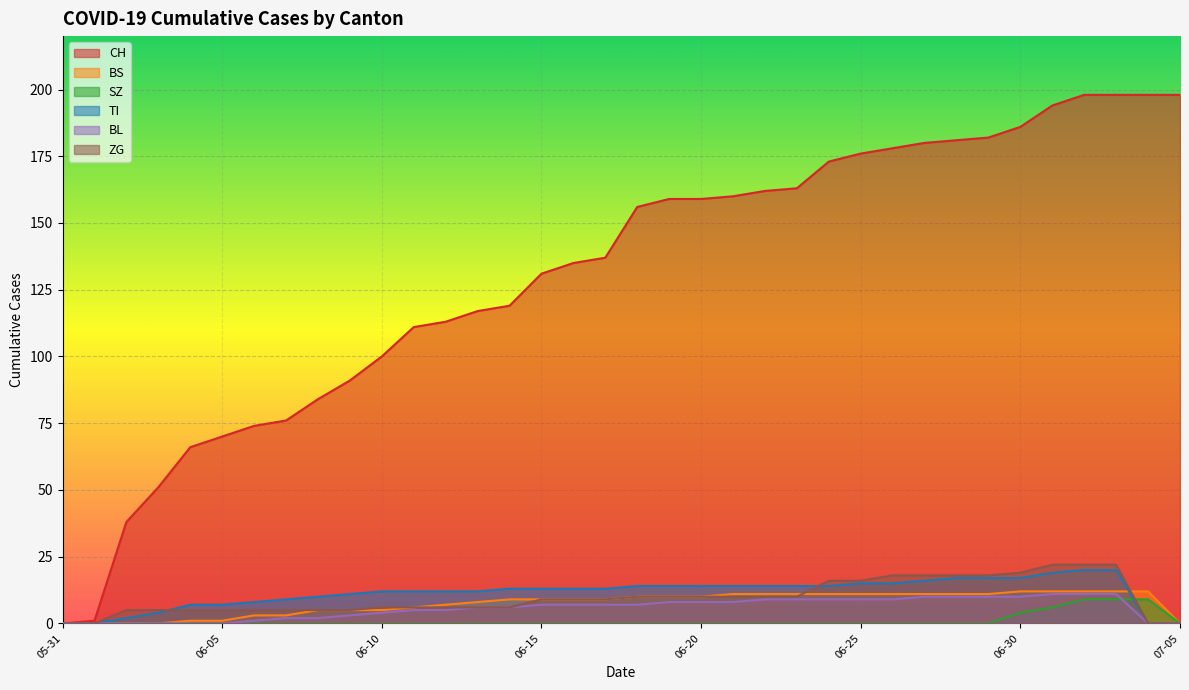

Reading left to right, transcribe all the data shown in this chart.

CH: 0	1	38	51	66	70	74	76	84	91	100	111	113	117	119	131	135	137	156	159	159	160	162	163	173	176	178	180	181	182	186	194	198	198	198	198
BS: 0	0	0	0	1	1	3	3	5	5	5	6	7	8	9	9	9	9	10	10	10	11	11	11	11	11	11	11	11	11	12	12	12	12	12	0
SZ: 0	0	0	0	0	0	0	0	0	0	0	0	0	0	0	0	0	0	0	0	0	0	0	0	0	0	0	0	0	0	4	6	9	9	9	0
TI: 0	0	2	4	7	7	8	9	10	11	12	12	12	12	13	13	13	13	14	14	14	14	14	14	14	15	15	16	17	17	17	19	20	20	0	0
BL: 0	0	0	0	0	0	1	2	2	3	4	5	5	6	6	7	7	7	7	8	8	8	9	9	9	9	9	10	10	10	10	11	11	11	0	0
ZG: 0	0	5	5	5	5	5	5	5	5	6	6	6	6	6	9	9	9	10	10	10	10	10	10	16	16	18	18	18	18	19	22	22	22	0	0